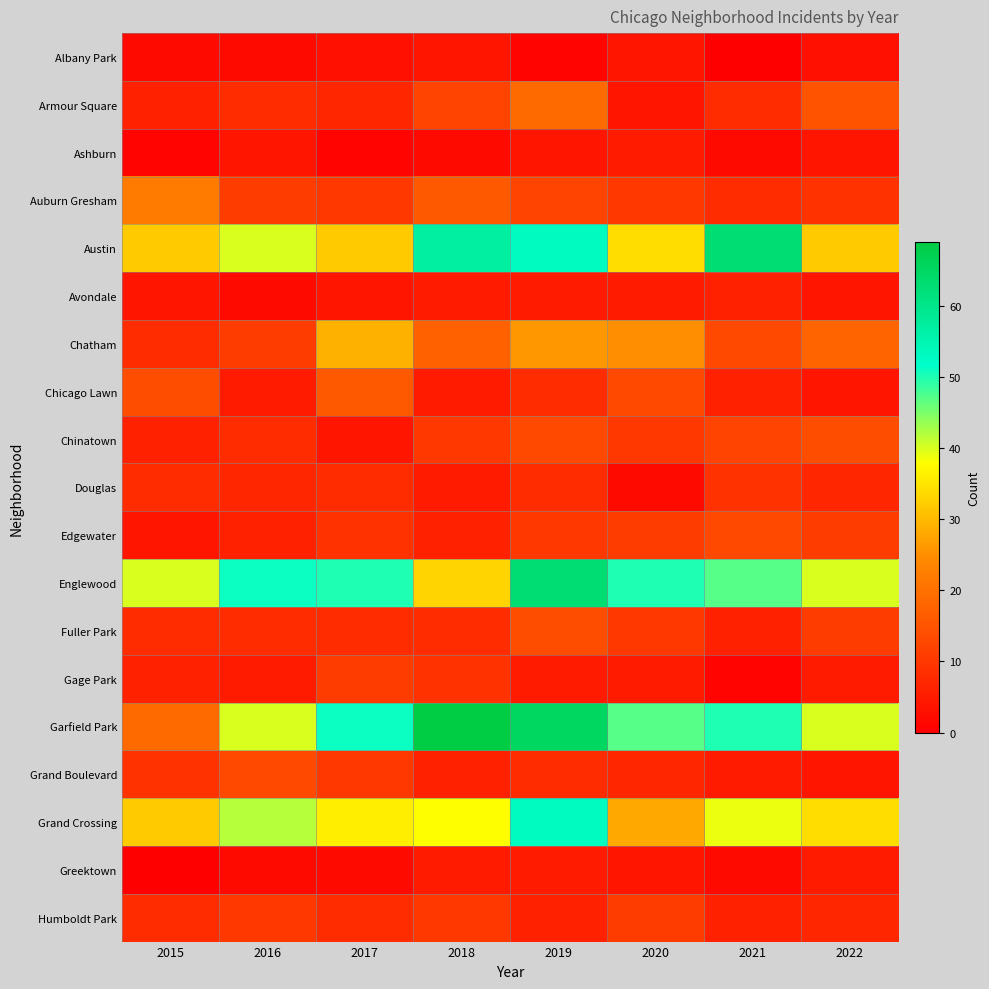

What is the total value across all series at 2019?

378